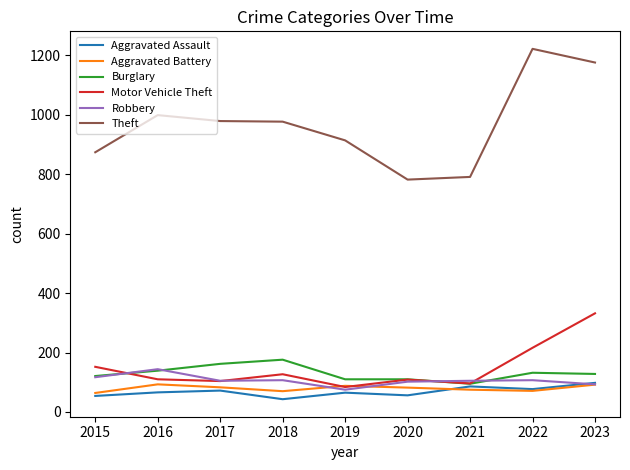

True or false: Theft and Motor Vehicle Theft intersect in this chart.

False